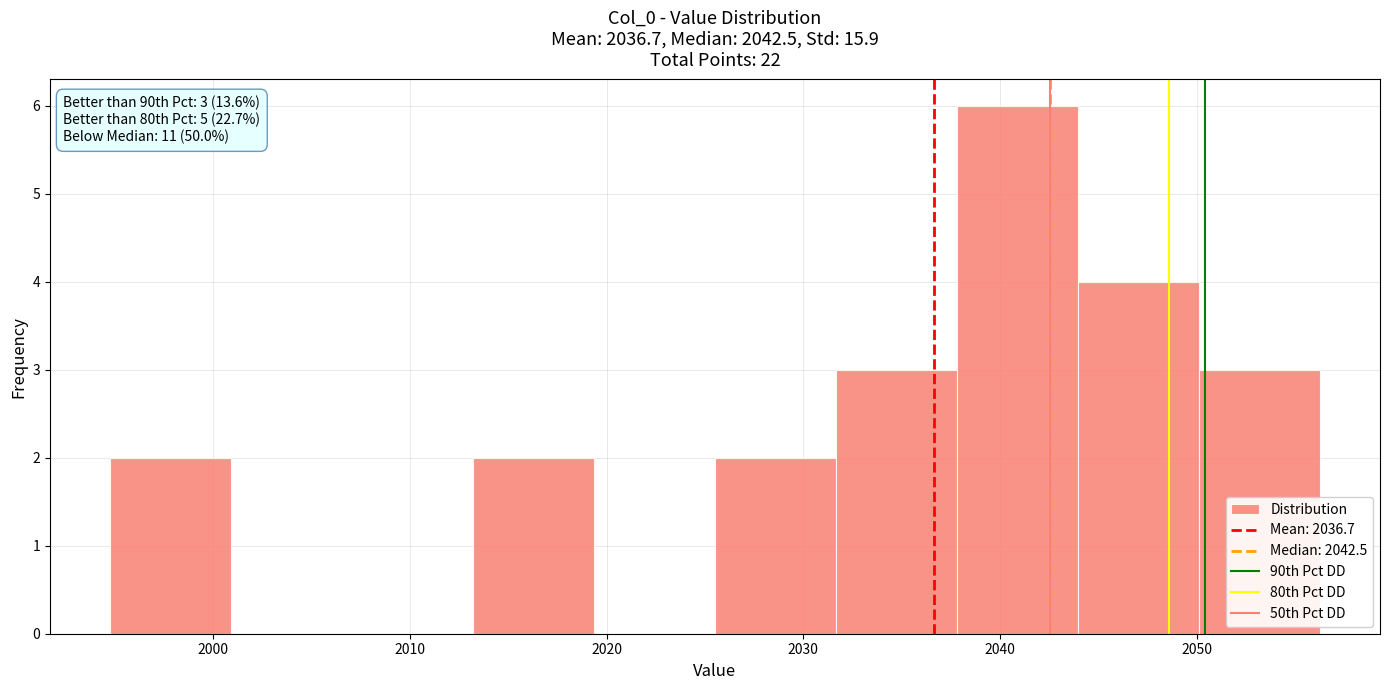

Which range on the x-axis has the tallest bar?

2038 to 2044